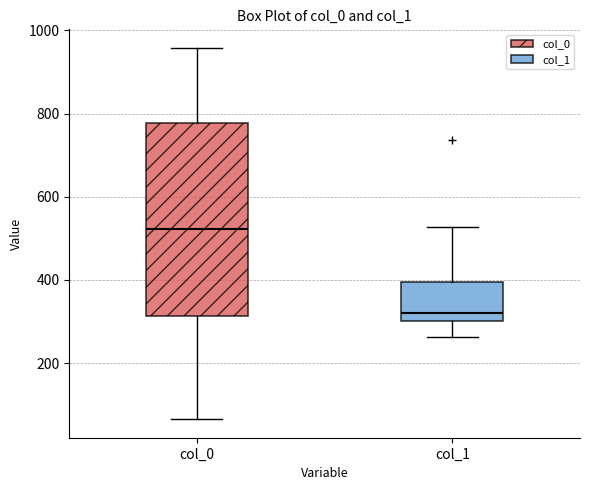

Reading left to right, read every box against the y-axis: the position of its median line, the range the box covers, and the ends of its whiskers. The values are not printed on the chart, so give them approximately, as read against the axis.

col_0: median 520, box 320 to 780, whiskers 60 to 960
col_1: median 320, box 300 to 400, whiskers 260 to 520